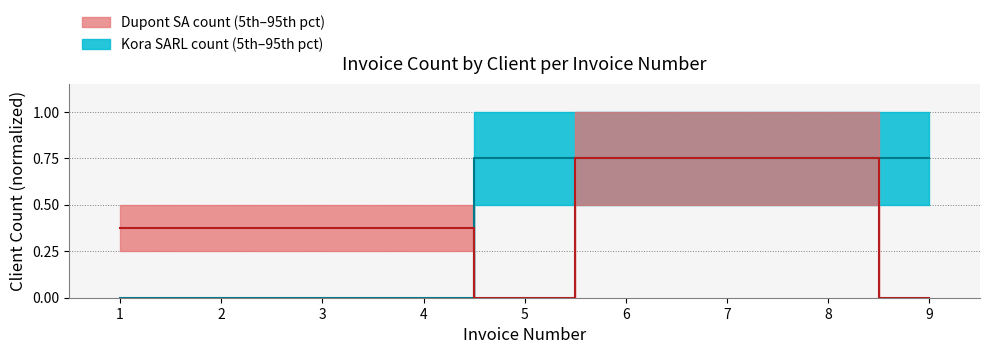

List the labels in order of Dupont SA count value, smallest first.

5, 9, 1, 2, 3, 4, 6, 7, 8